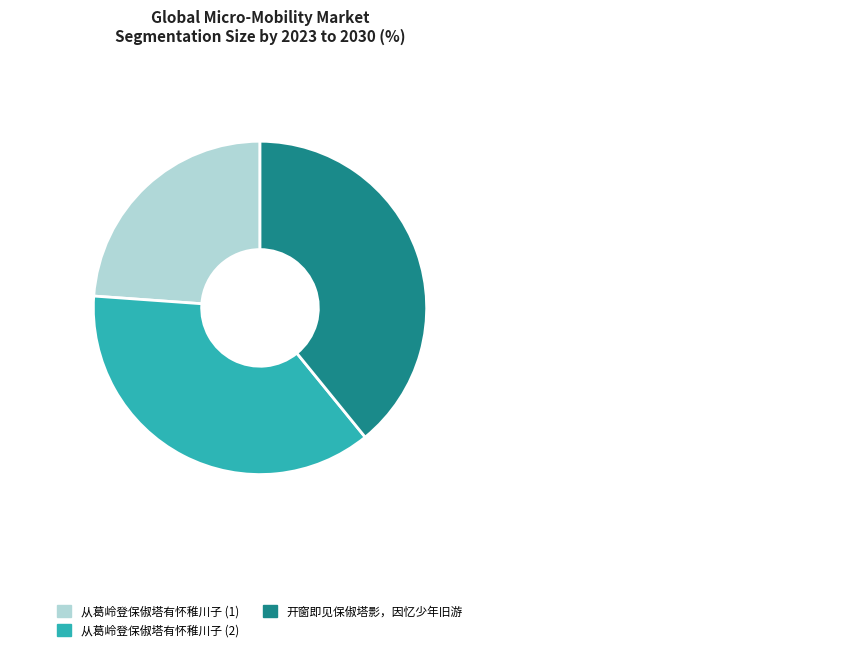

Approximately how many times larger is the value at 从葛岭登保俶塔有怀稚川子 (2) compared to 从葛岭登保俶塔有怀稚川子 (1)?

1.6